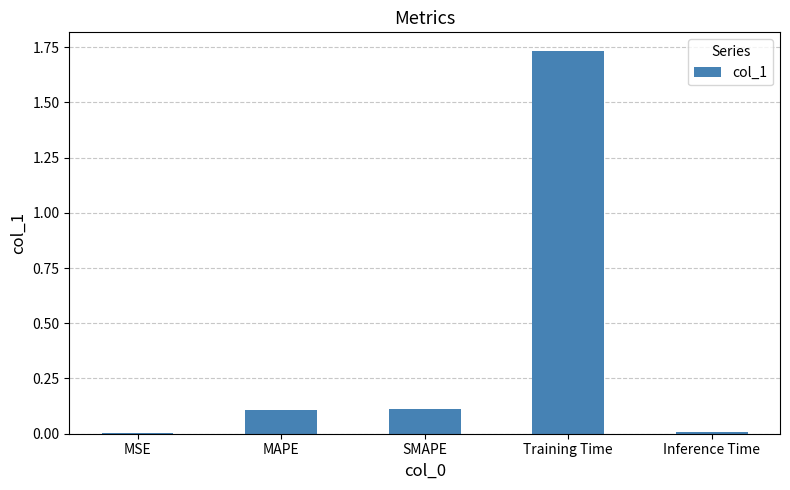

What is the difference between the values at Inference Time and MAPE?

0.1